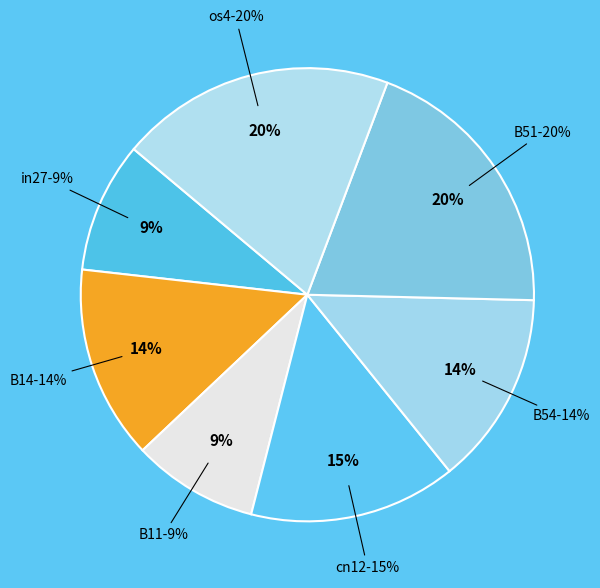

Combined, what portion of the pie is B14 and B51?

33.5%